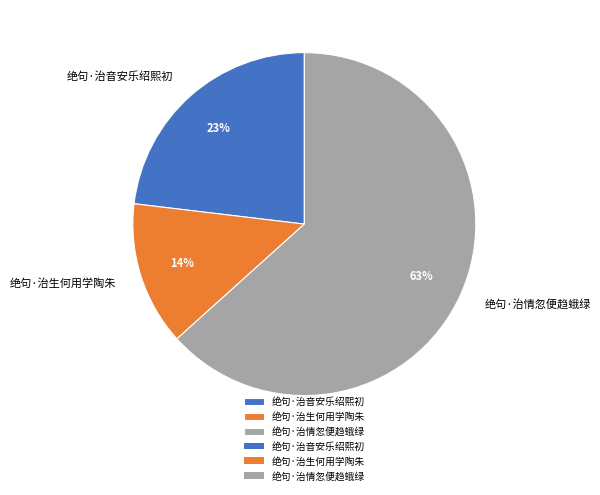

True or false: 绝句·治生何用学陶朱 accounts for 14% of the total.

True